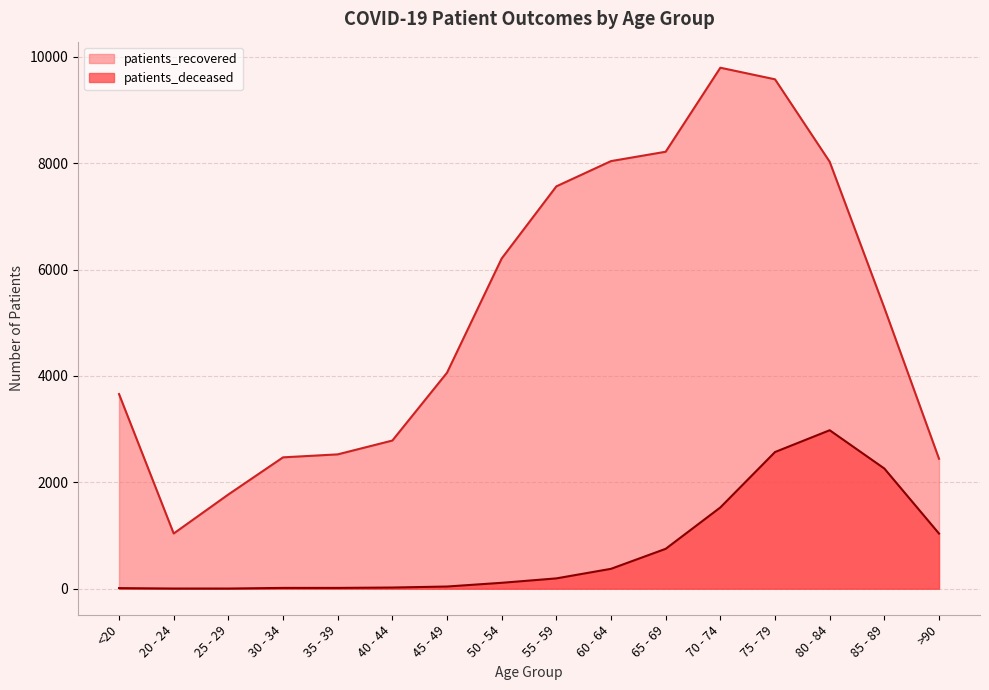

True or false: patients_deceased and patients_recovered intersect in this chart.

False